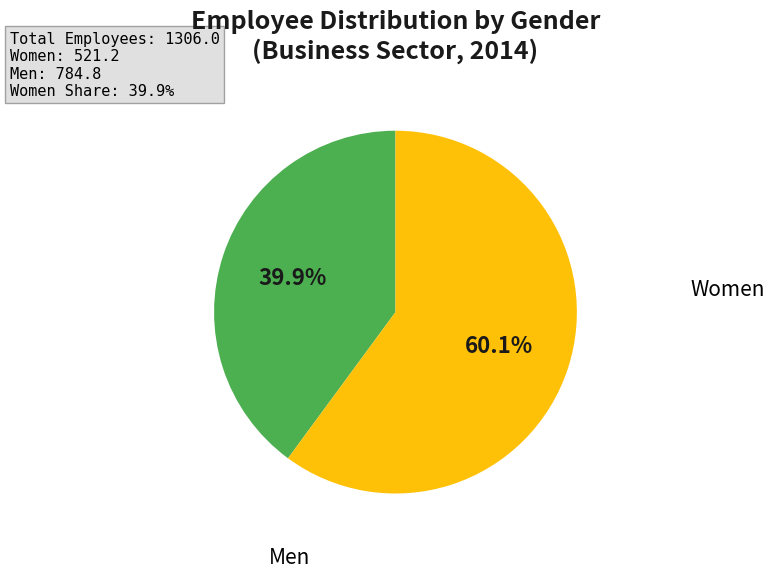

How many slices are in this pie chart?

2